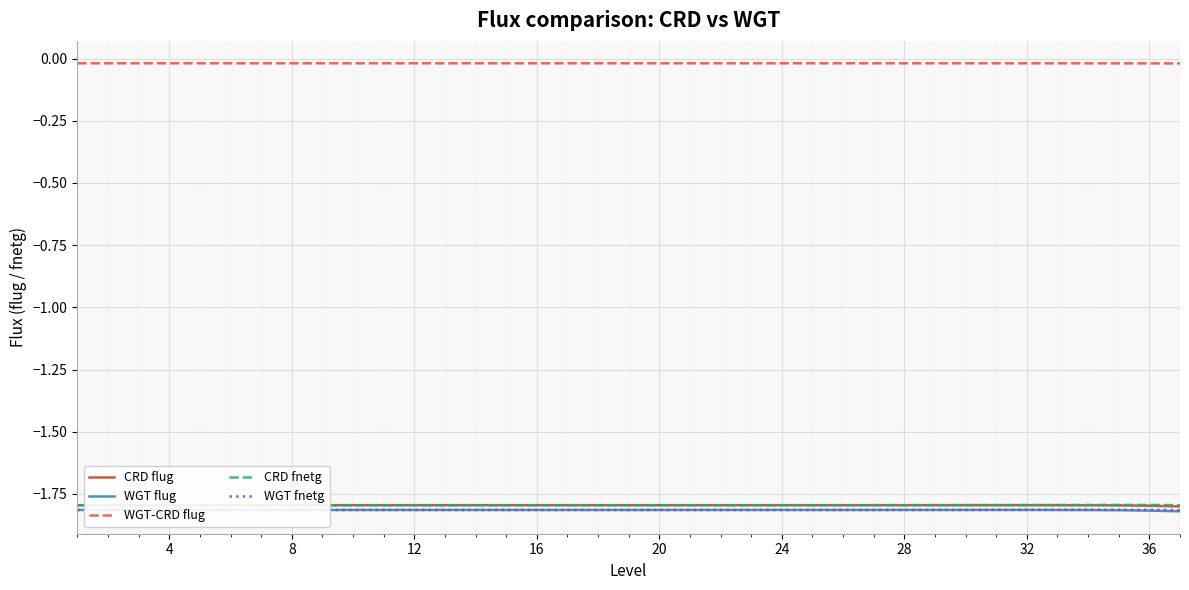

What is the sum of all WGT fnetg values?

-67.1